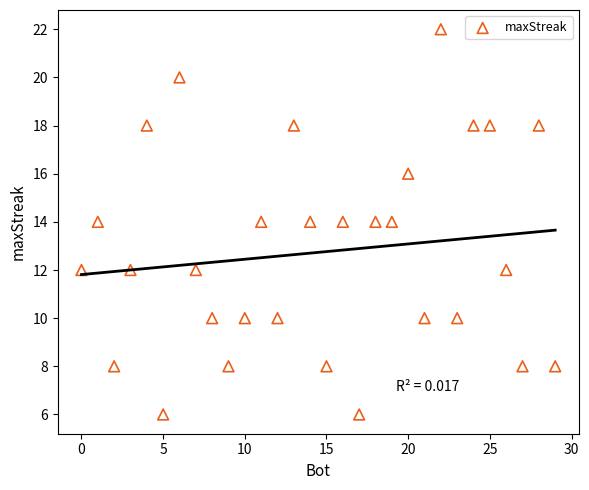

What is the range of X values (max minus min)?

29